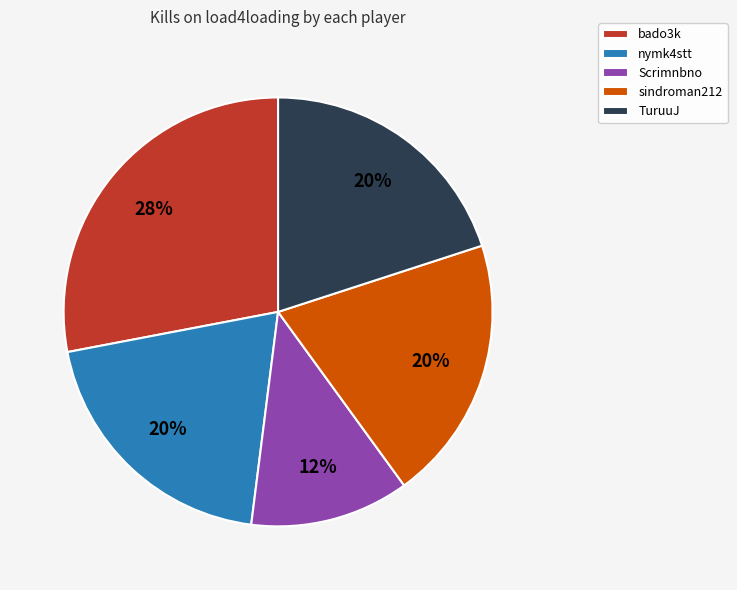

Is there any slice that represents more than half of the pie?

No